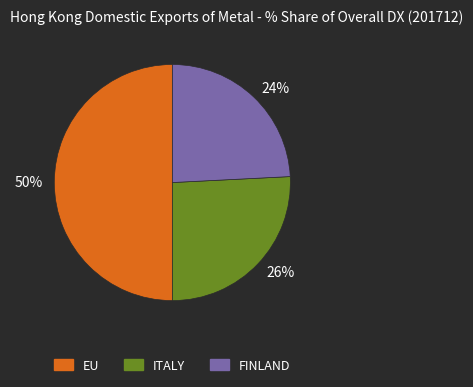

To the nearest percent, what percentage of the pie is 50%?

50%